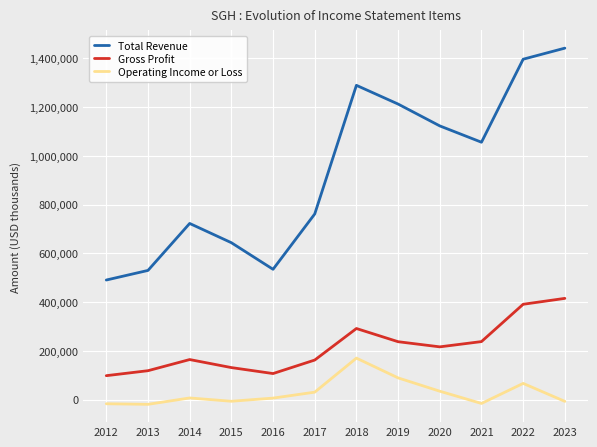

What is the difference between the maximum and minimum values in the Gross Profit series?

317000